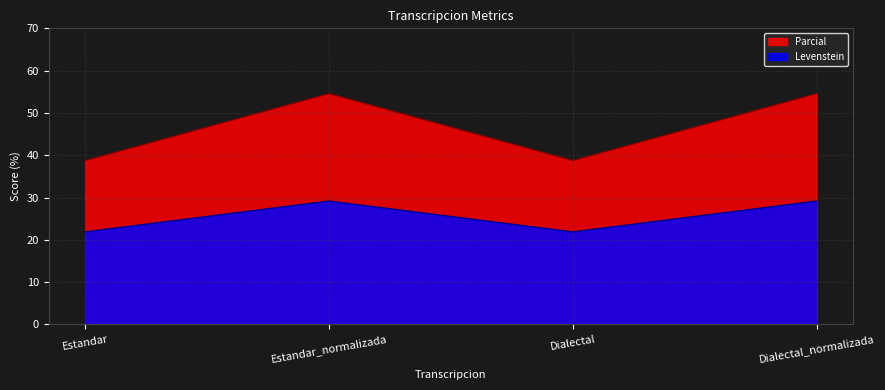

Is it true that Levenstein equals 28.6 at Estandar?

False